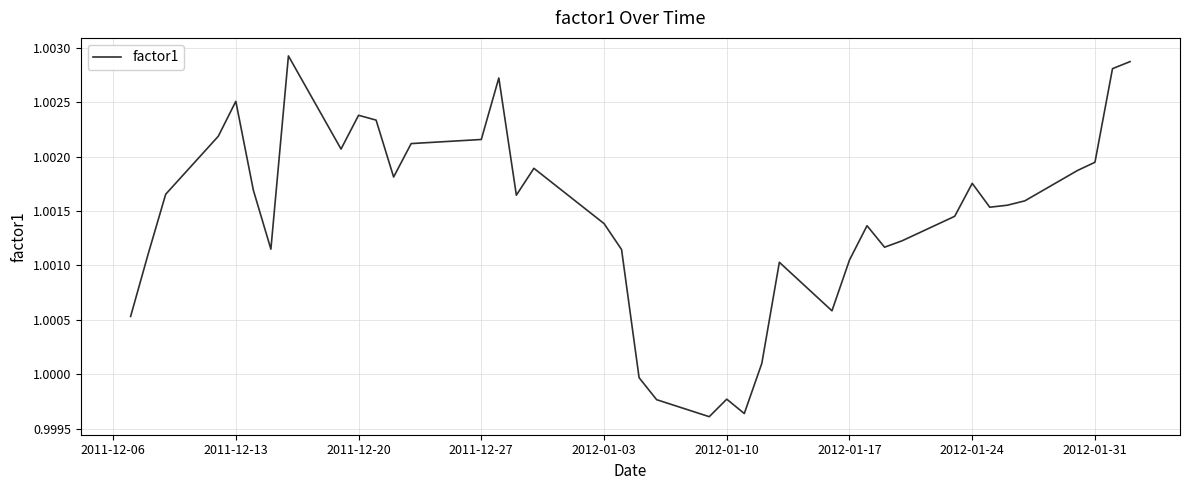

How many lines are shown in the chart?

1